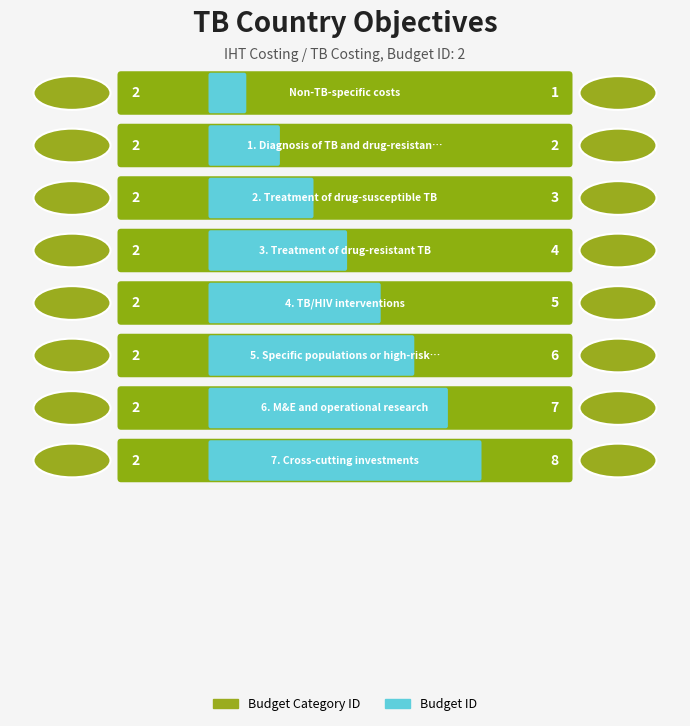

Reading right to left, extract all data points from this chart.

Budget Category ID: 8	7	6	5	4	3	2	1
Budget ID: 2	2	2	2	2	2	2	2